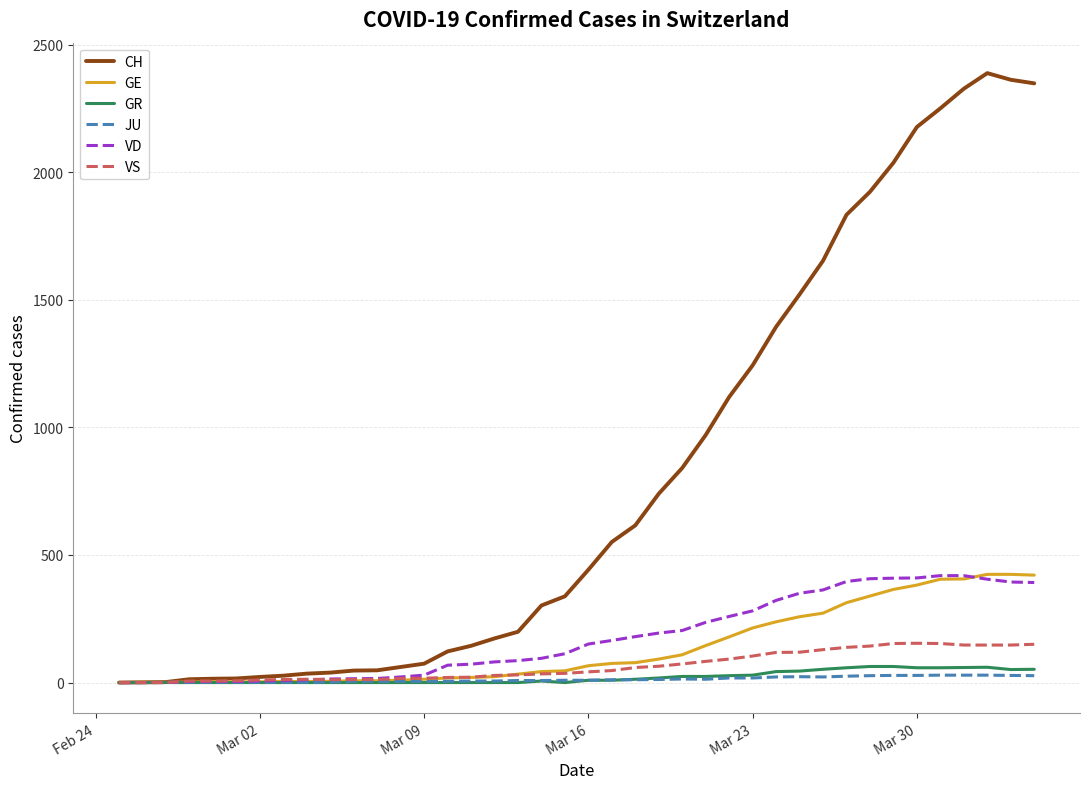

What is the maximum value for GR?

63